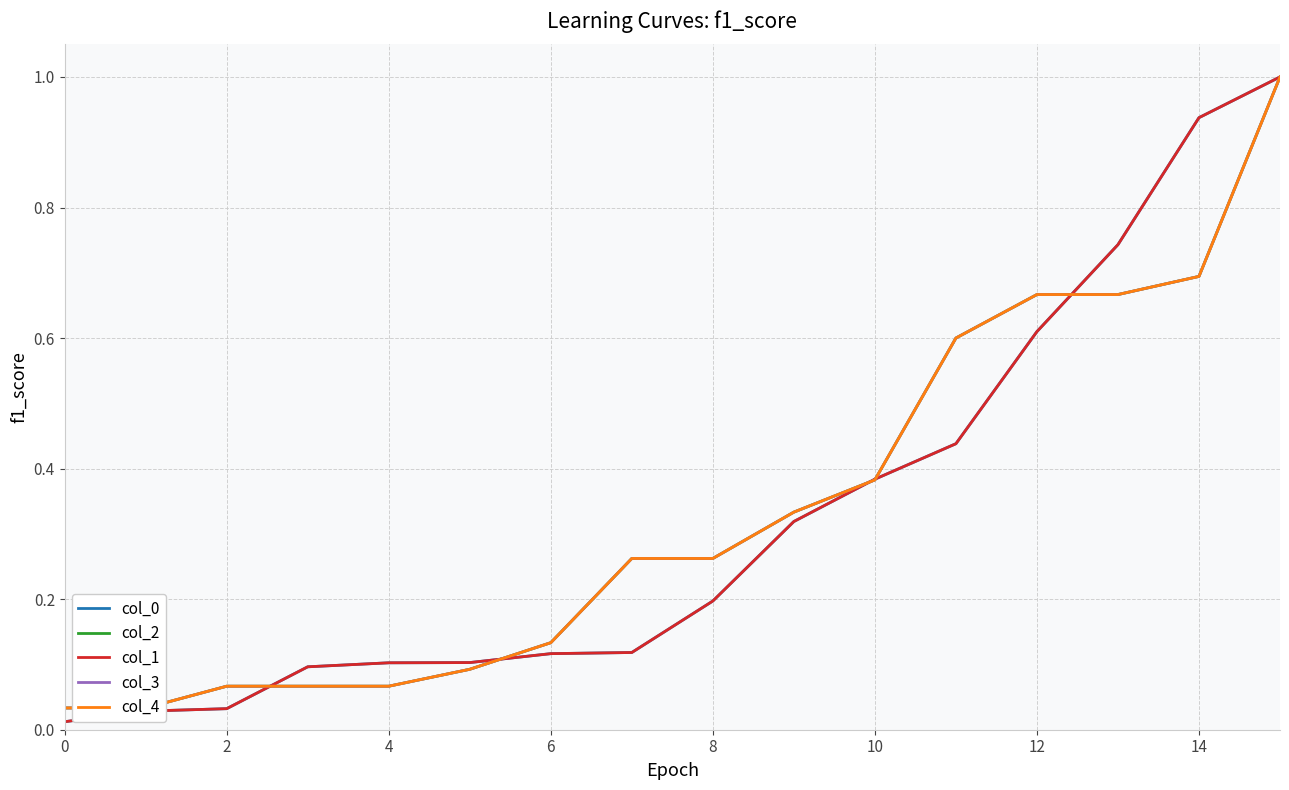

Does the chart display data point markers on the line(s)?

No